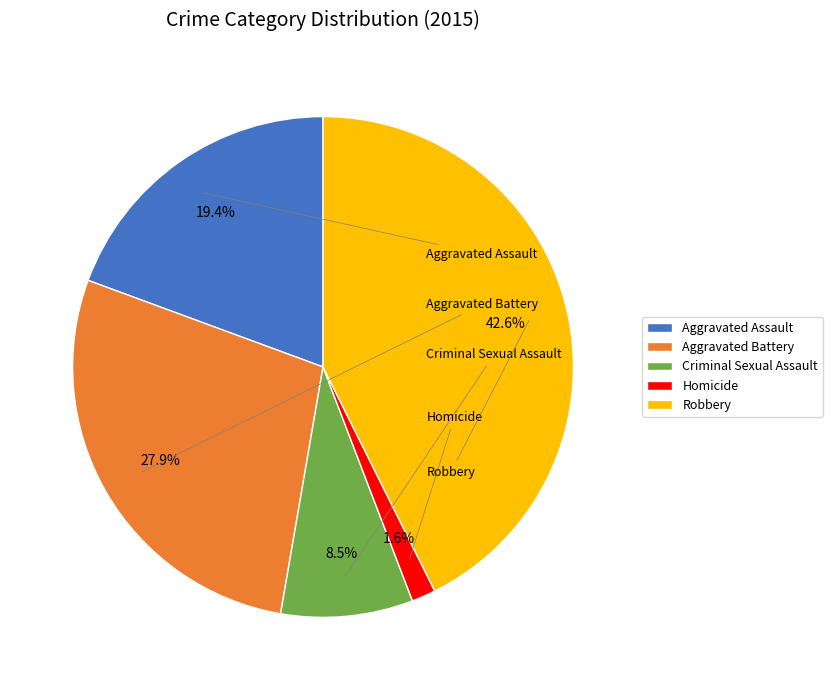

Rank the categories by value from highest to lowest.

Robbery, Aggravated Battery, Aggravated Assault, Criminal Sexual Assault, Homicide